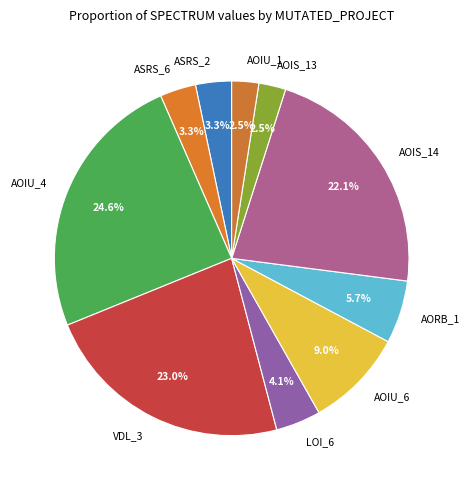

How many segments does this pie chart have?

10